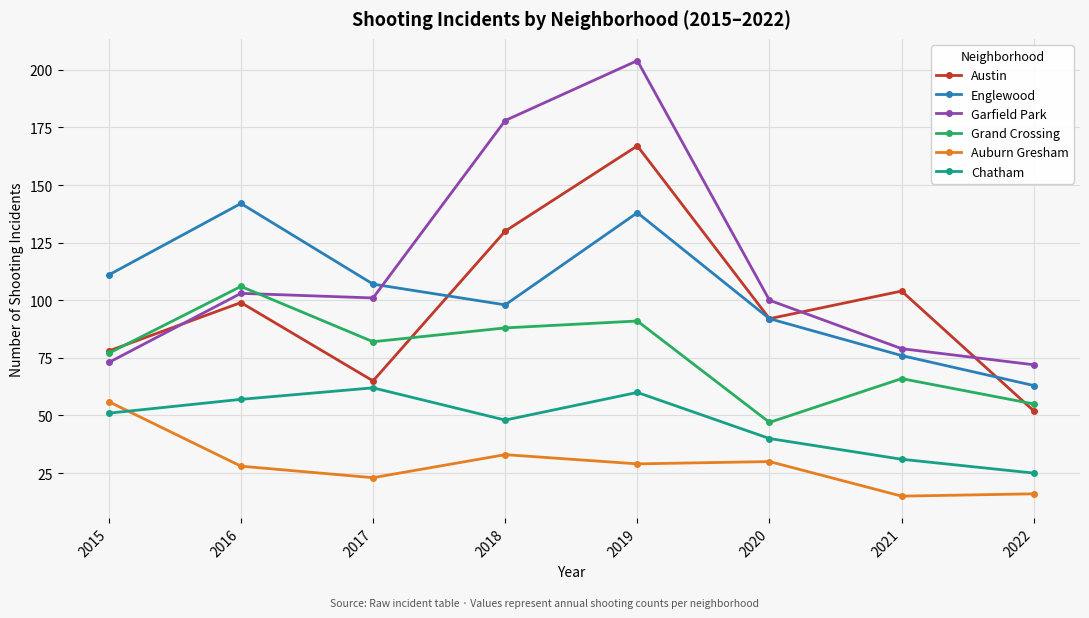

How many lines are shown in the chart?

6